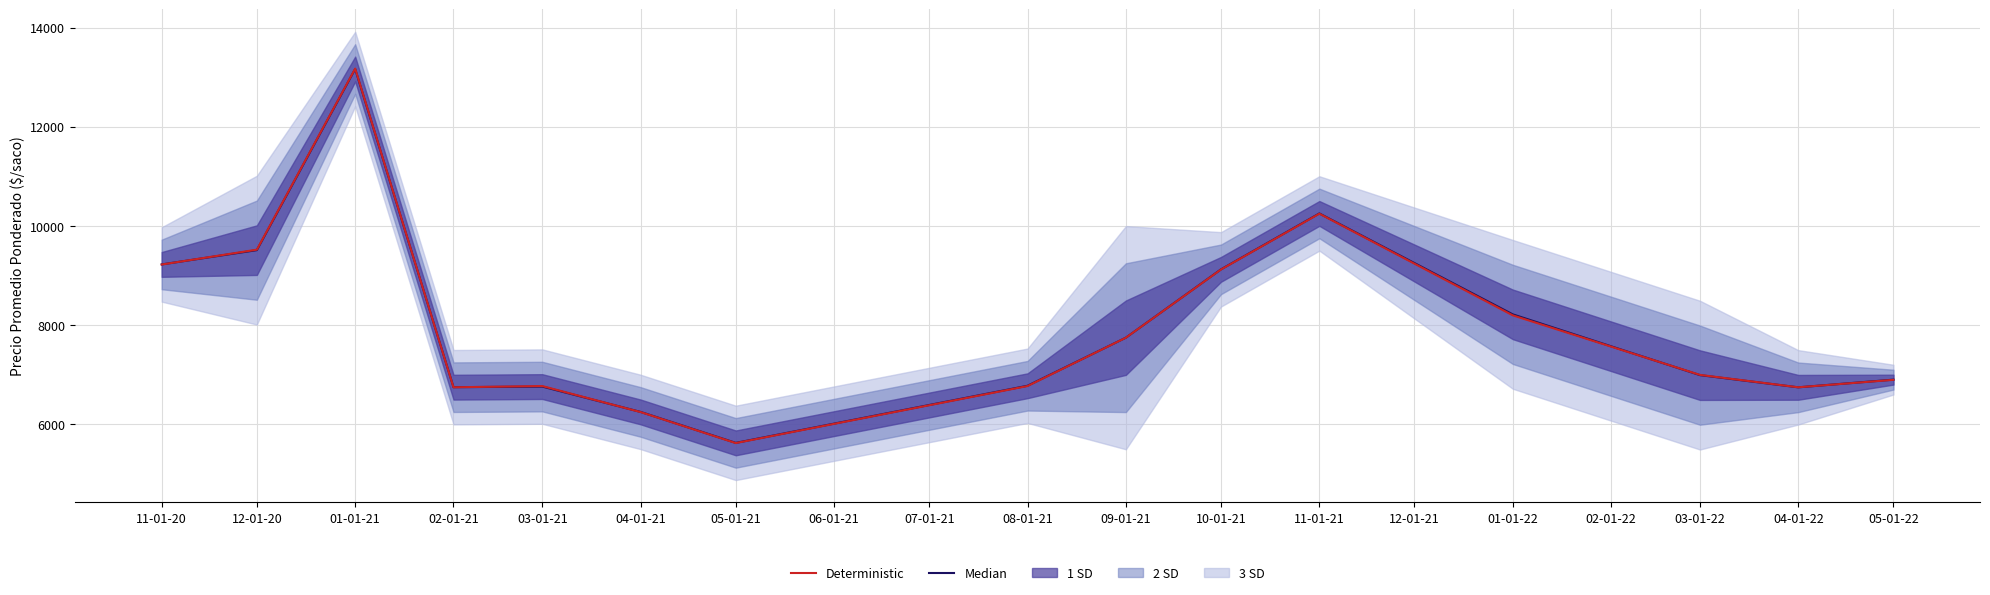

The Deterministic series shows 6775 at 08-01-21. True or false?

True